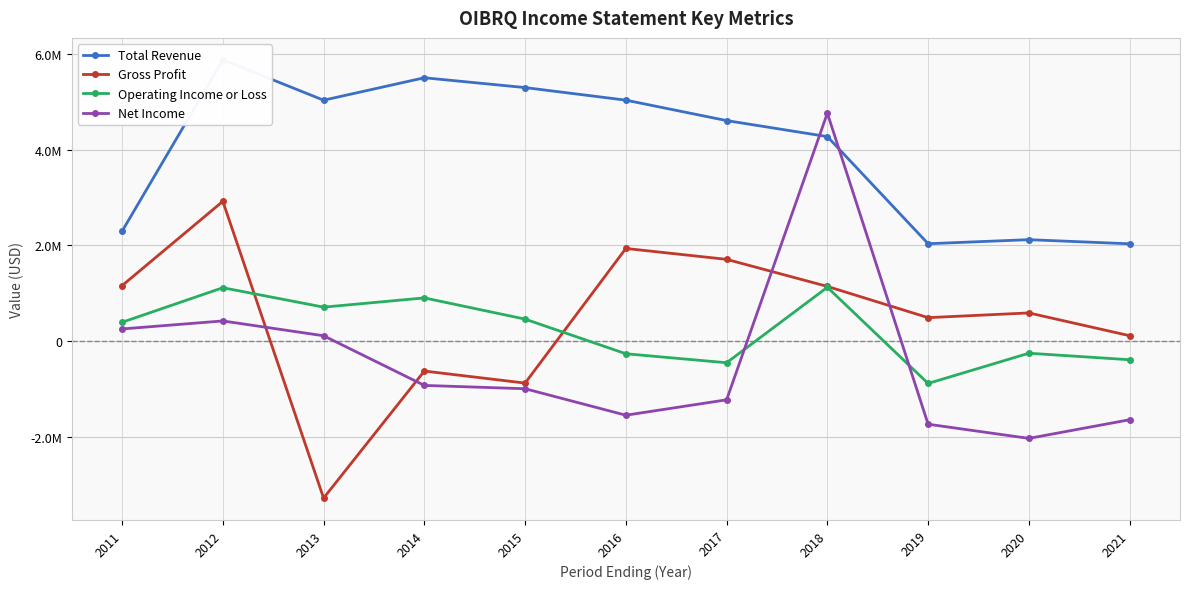

Is the value of Operating Income or Loss at 2017 greater than the value of Gross Profit at 2015?

Yes